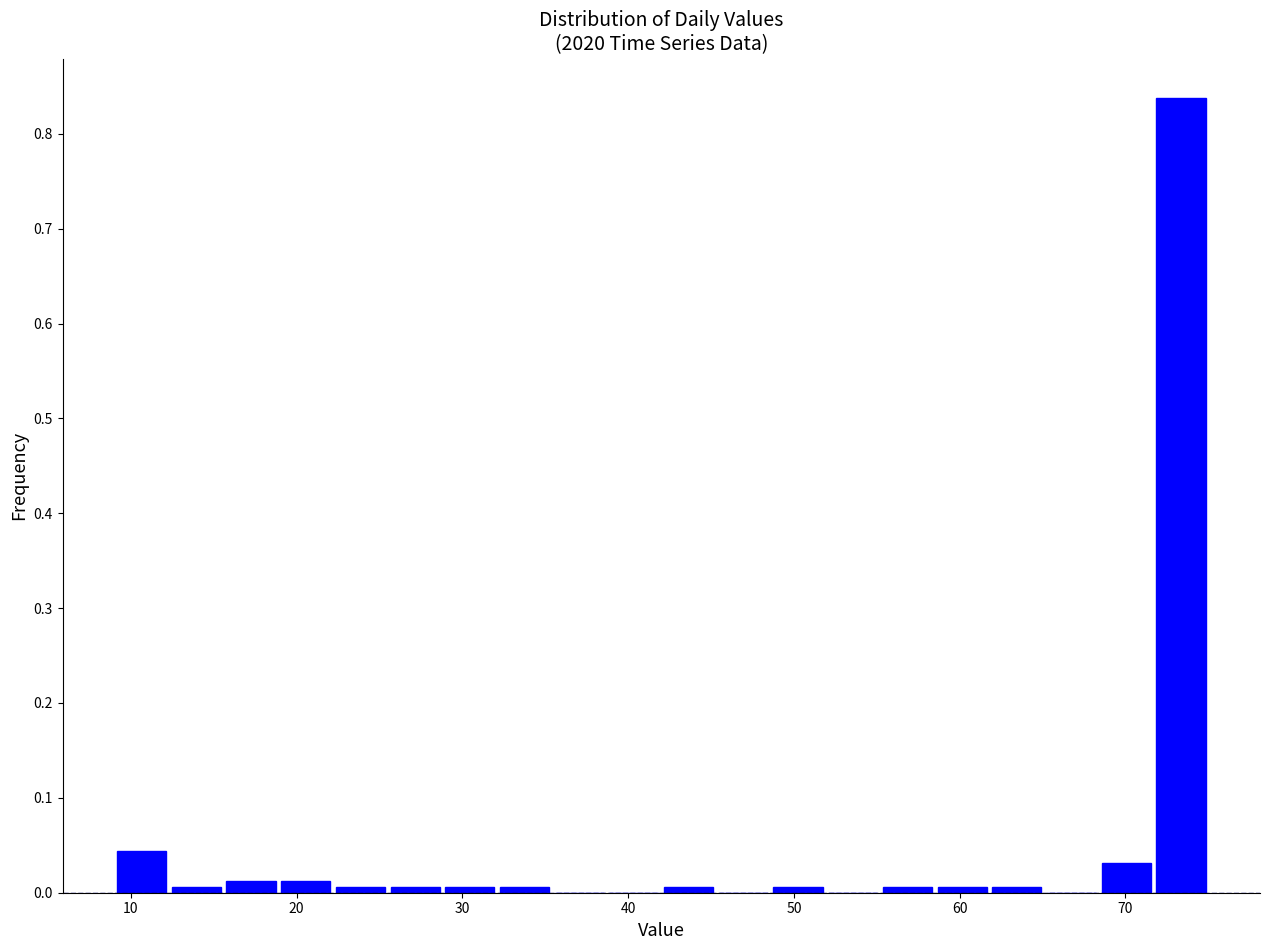

Read against the x-axis, roughly where is the centre of the tallest bar?

73